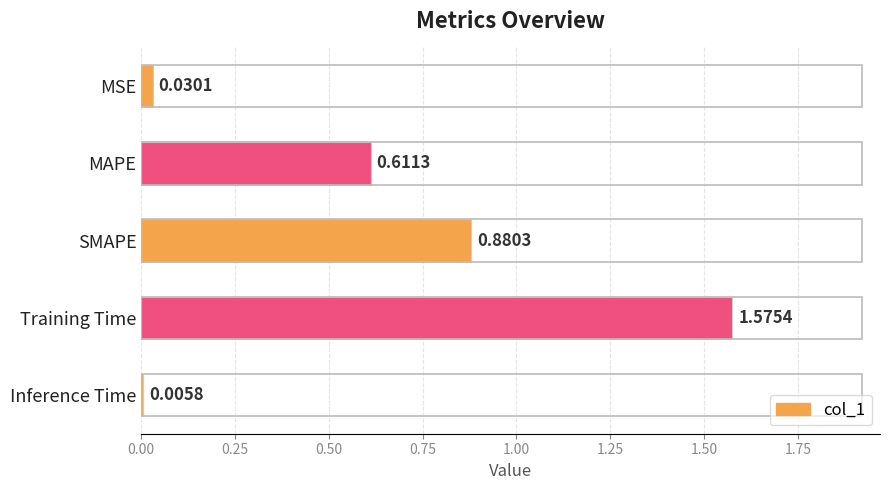

What is the sum of all values?

3.1